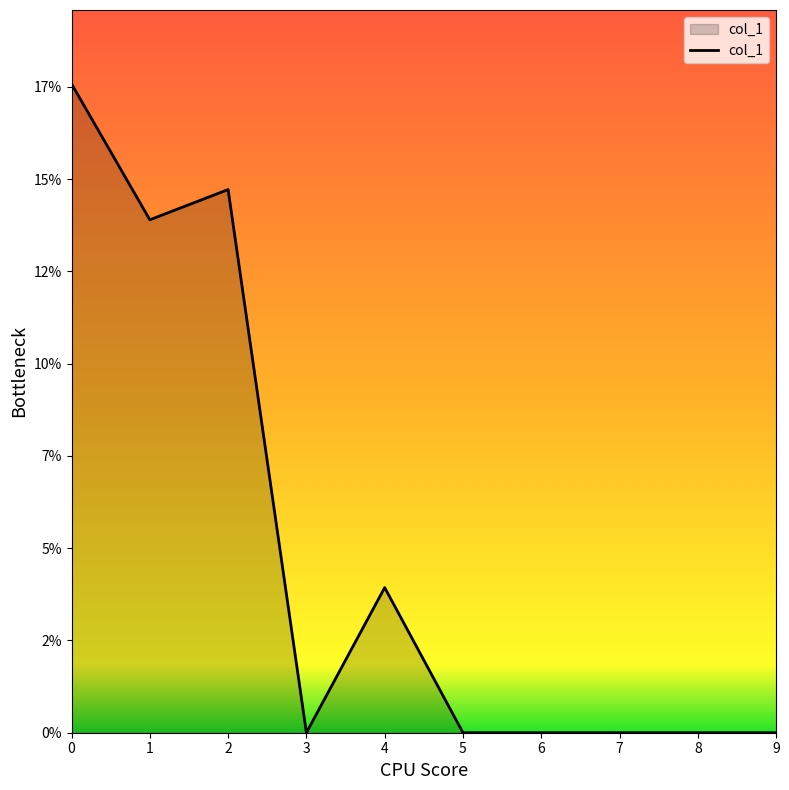

Reading left to right, extract all data points from this chart.

17.6	13.9	14.7	0.0	3.9	0.0	0.0	0.0	0.0	0.0